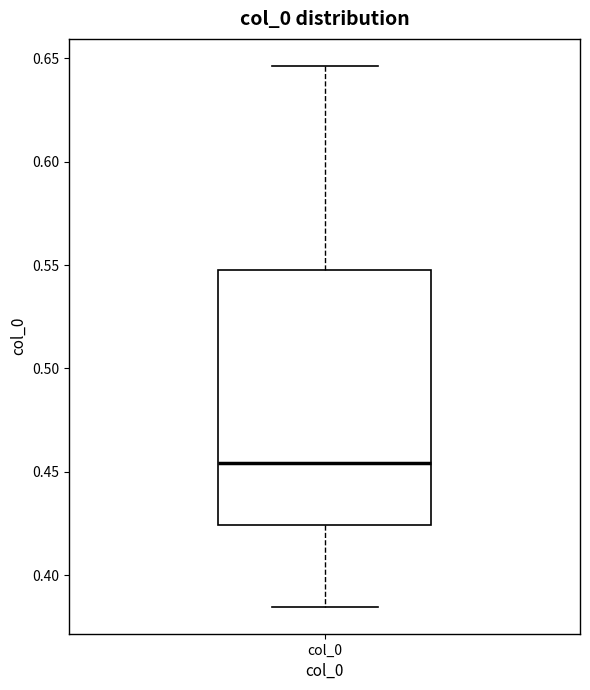

Where does the lower whisker of the box for col_0 end on the y-axis? The values are not printed on the chart, so give them approximately, as read against the axis.

0.385